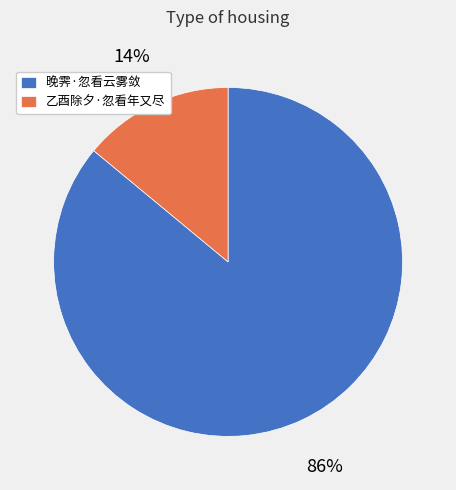

To the nearest percent, what portion does 晚霁·忽看云雾敛 represent?

86%